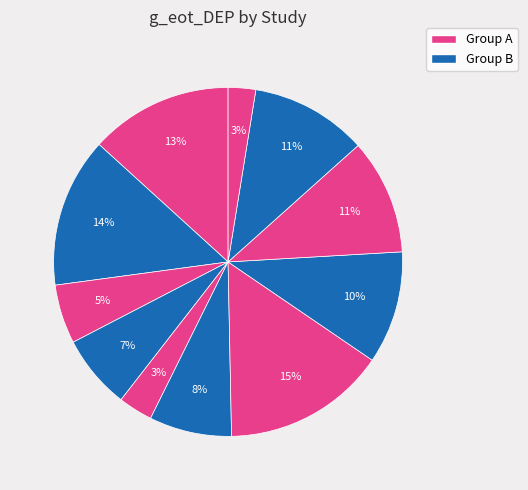

How many segments does this pie chart have?

11